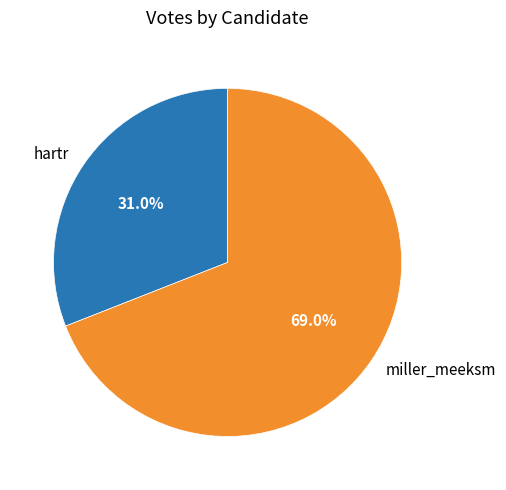

Which category has the smallest portion of the pie?

hartr